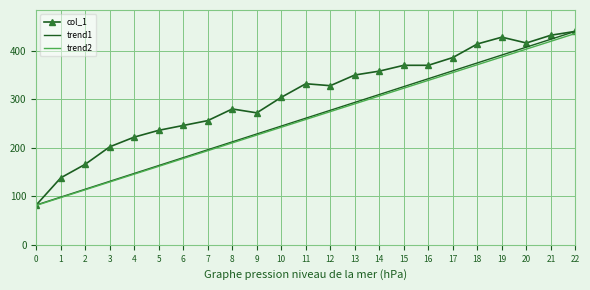

List the labels in order of trend1 value, smallest first.

0, 1, 2, 3, 4, 5, 6, 7, 8, 9, 10, 11, 12, 13, 14, 15, 16, 17, 18, 19, 20, 21, 22